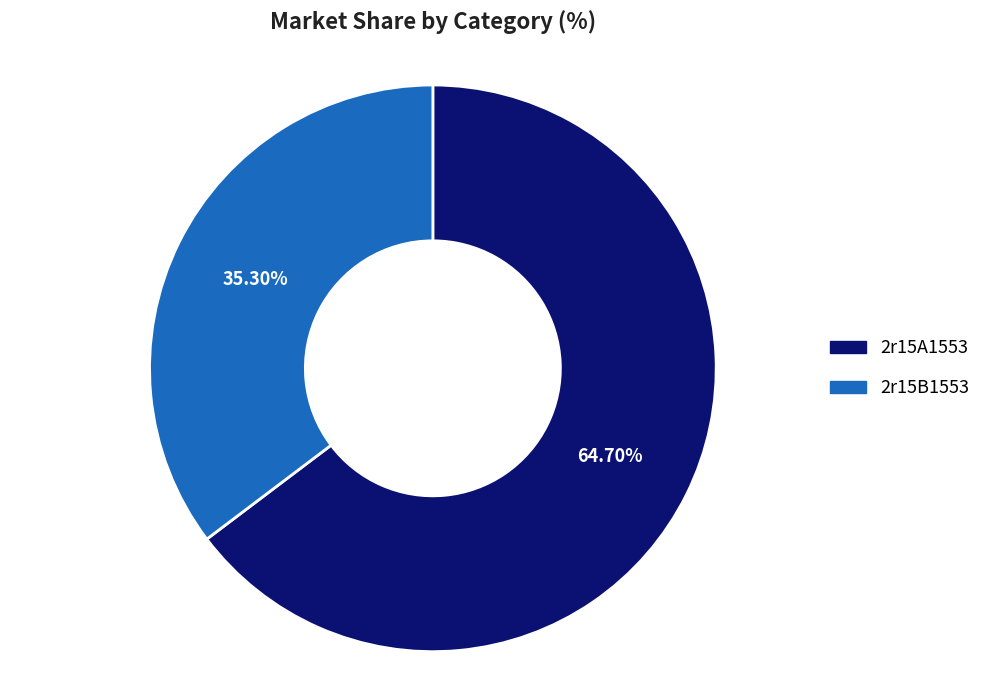

Which has a higher value, 2r15A1553 or 2r15B1553?

2r15A1553